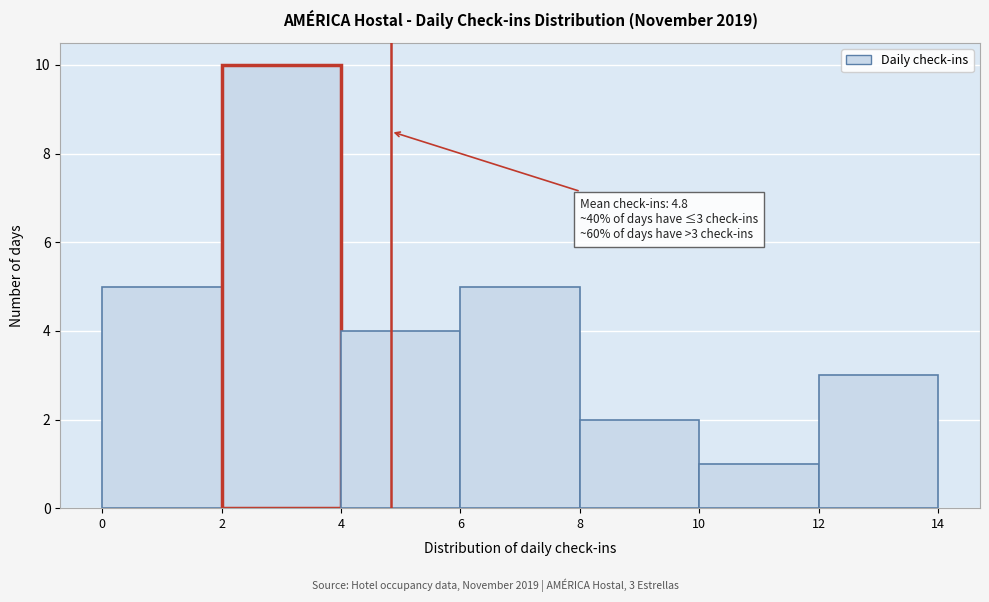

Over which range of the x-axis is the bar tallest?

2 to 4